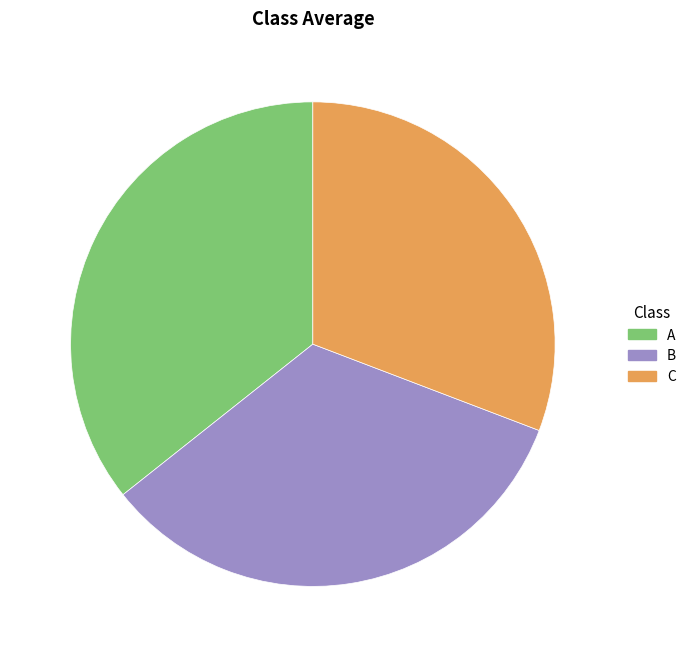

True or false: C accounts for 45% of the total.

False